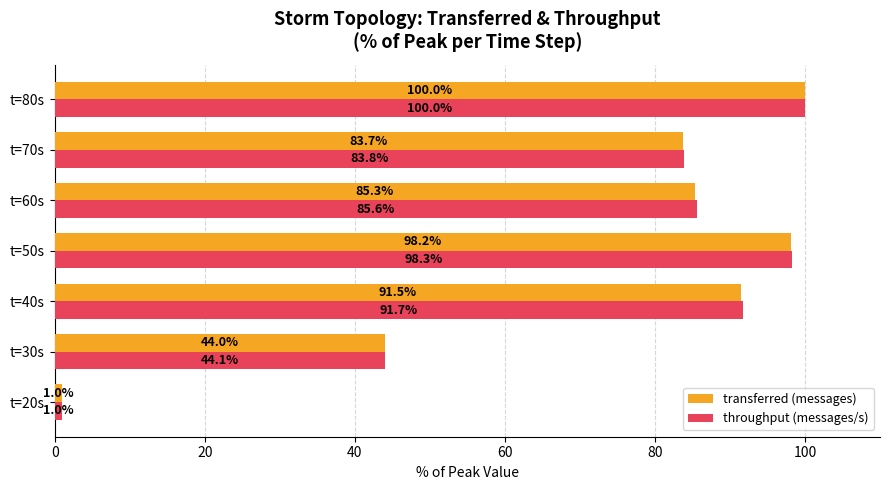

Which series has the largest total across all categories?

throughput (messages/s)